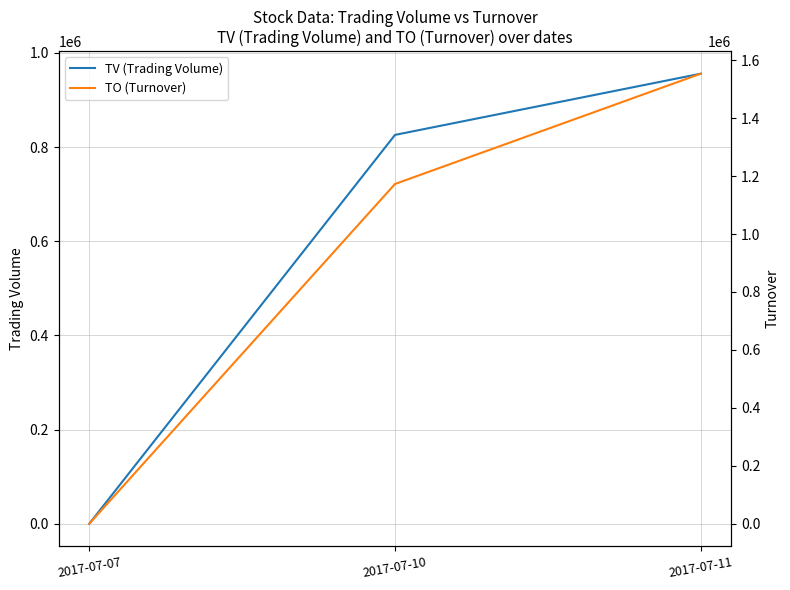

What is the value of the TV (Trading Volume) point at the 3rd from the left?

956000